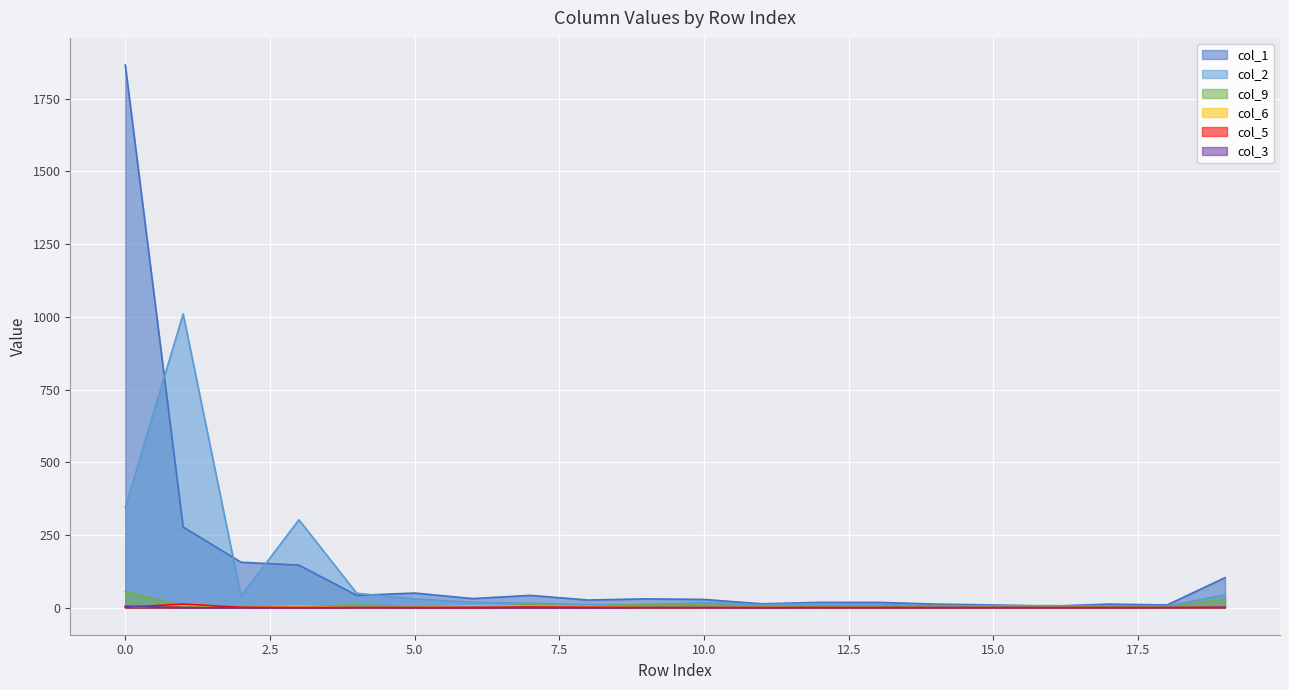

Reading left to right, what are all the values shown in this chart?

col_1: 0=1866	1=277	2=156	3=146	4=42	5=50	6=31	7=42	8=26	9=30	10=28	11=13	12=18	13=18	14=12	15=9	16=5	17=12	18=9	19=103
col_2: 0=344	1=1010	2=39	3=302	4=49	5=30	6=18	7=15	8=10	9=10	10=17	11=10	12=14	13=12	14=4	15=5	16=4	17=5	18=5	19=44
col_9: 0=55	1=6	2=1	3=3	4=9	5=3	6=2	7=10	8=5	9=11	10=9	11=4	12=5	13=4	14=7	15=6	16=7	17=2	18=1	19=30
col_6: 0=1	1=9	2=1	3=5	4=0	5=1	6=5	7=4	8=4	9=0	10=0	11=1	12=0	13=0	14=0	15=0	16=0	17=0	18=0	19=1
col_5: 0=1	1=12	2=1	3=0	4=0	5=0	6=0	7=2	8=1	9=0	10=0	11=0	12=0	13=0	14=0	15=0	16=0	17=0	18=0	19=1
col_3: 0=5	1=0	2=0	3=0	4=0	5=0	6=1	7=0	8=0	9=0	10=0	11=0	12=0	13=0	14=0	15=0	16=0	17=0	18=0	19=1